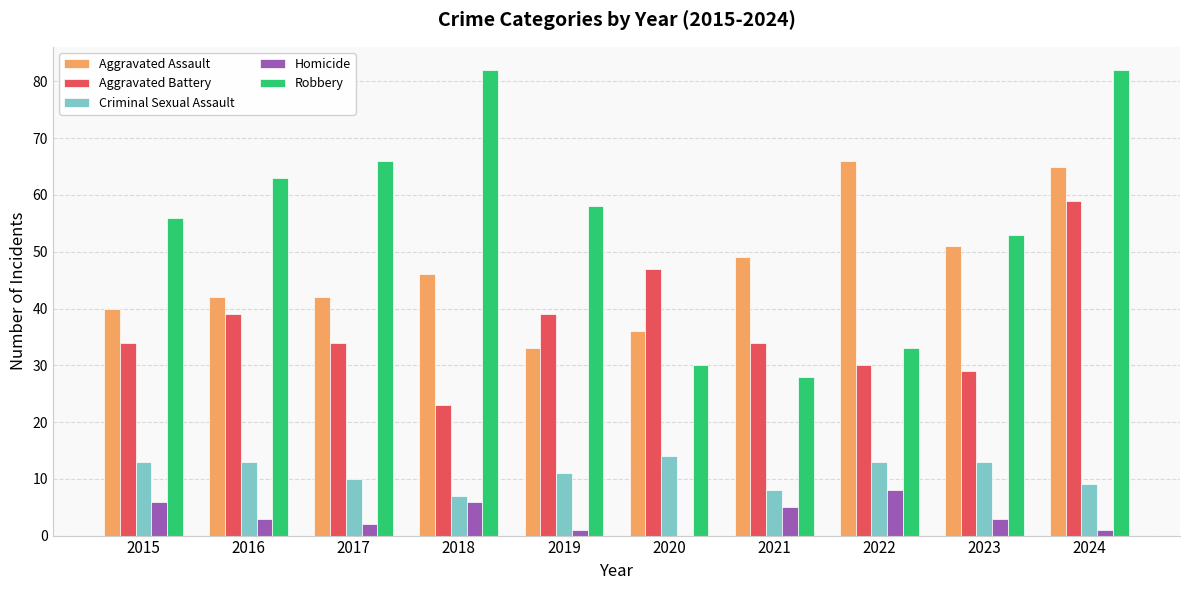

What is the greatest value displayed?

82